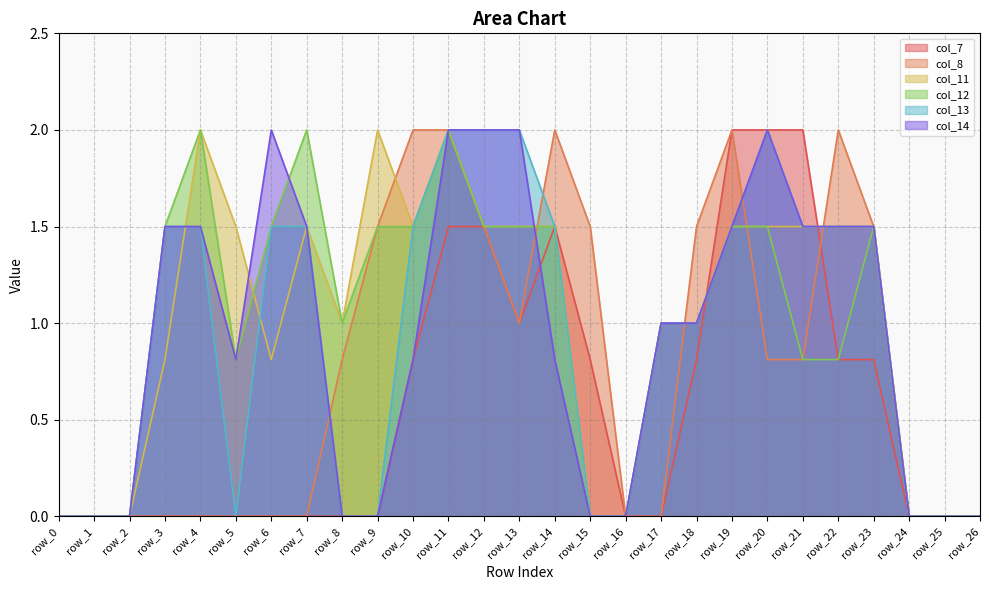

What is the maximum value shown in the chart?

2.0